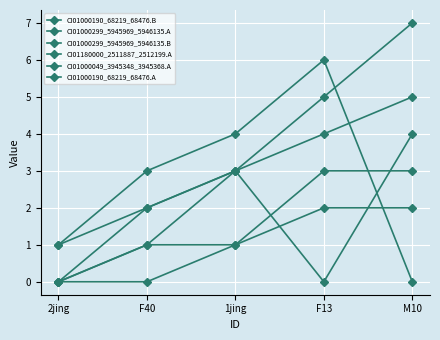

What is the label of the 3rd point from the right?

1jing